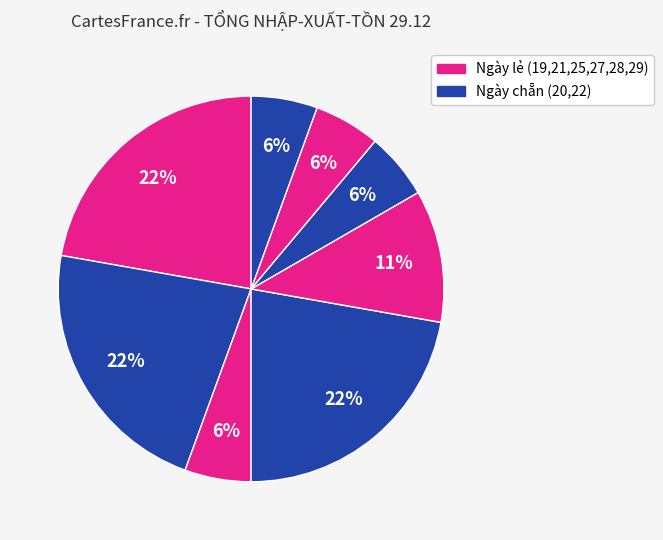

How many slices are in this pie chart?

8